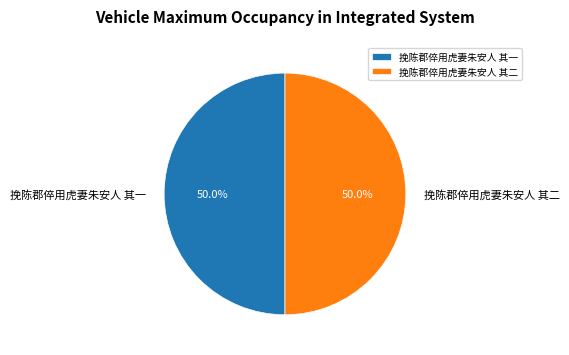

To the nearest percent, what percentage of the pie is 挽陈郡倅用虎妻朱安人 其一?

50%